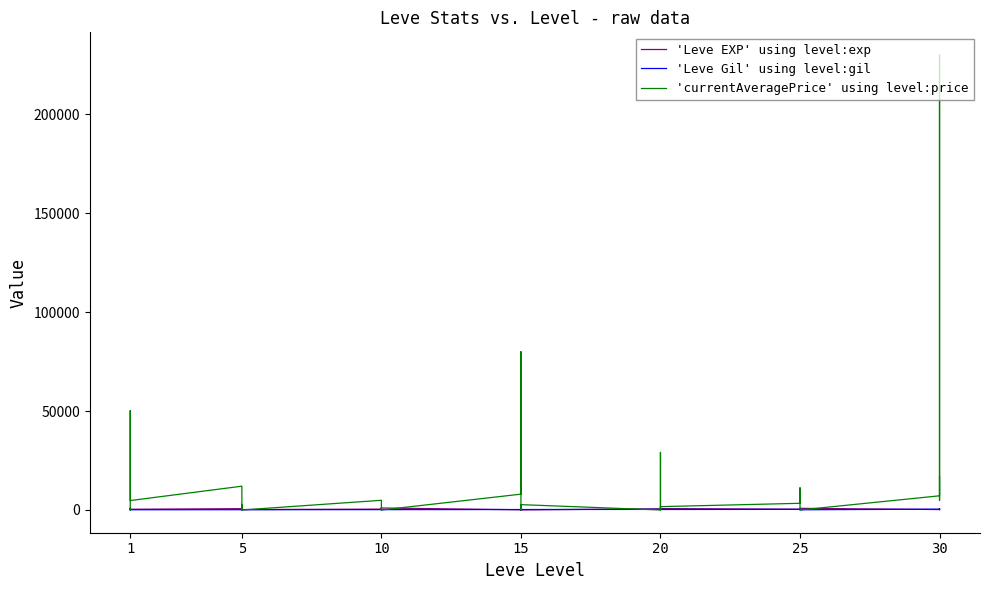

What are all the series names shown in the legend?

'Leve EXP' using level:exp, 'Leve Gil' using level:gil, 'currentAveragePrice' using level:price